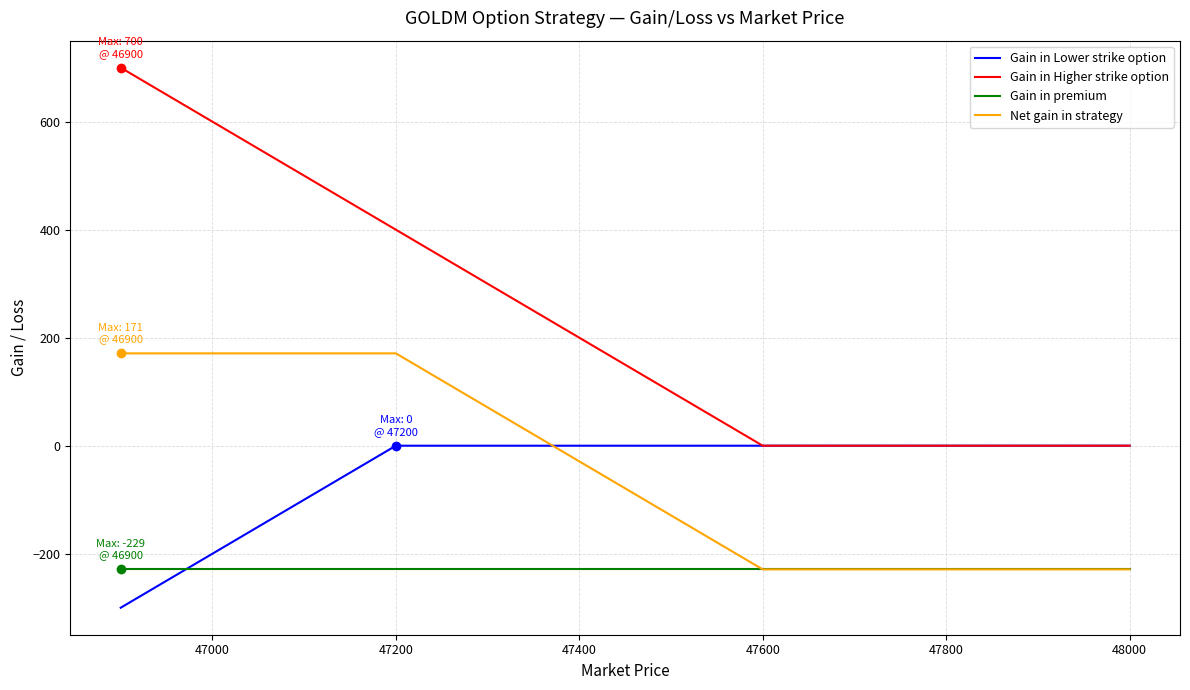

Which series has the largest range (max minus min)?

Gain in Higher strike option